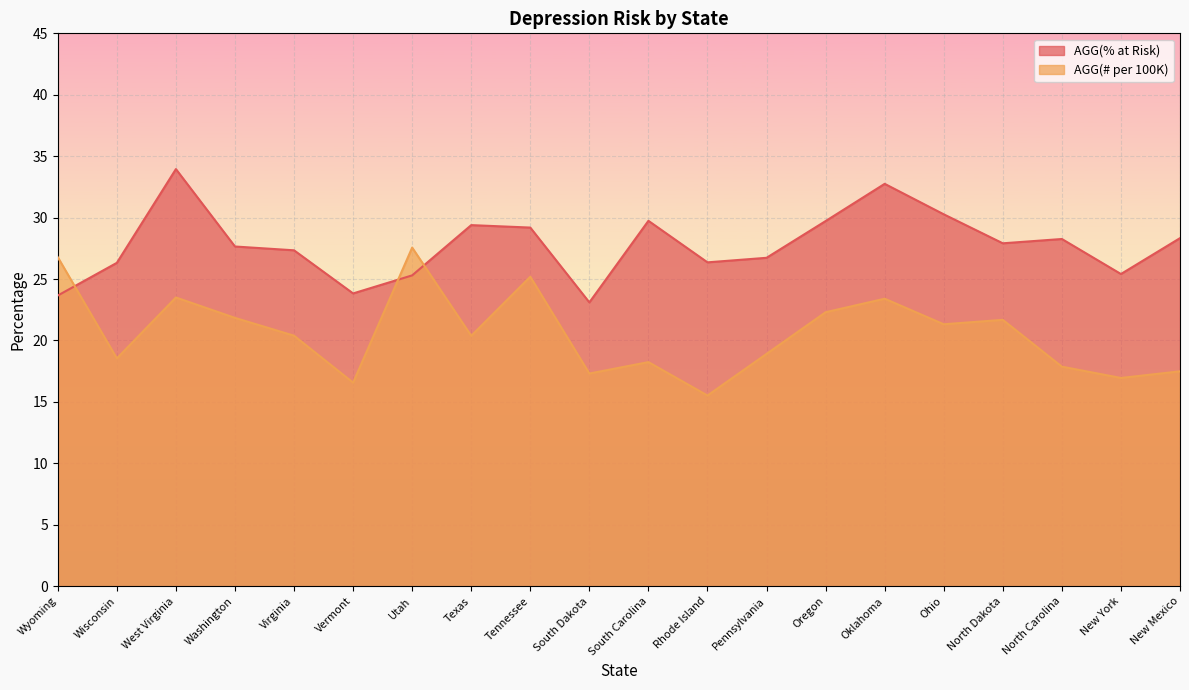

How many data points in AGG(% at Risk) are above 27?

12